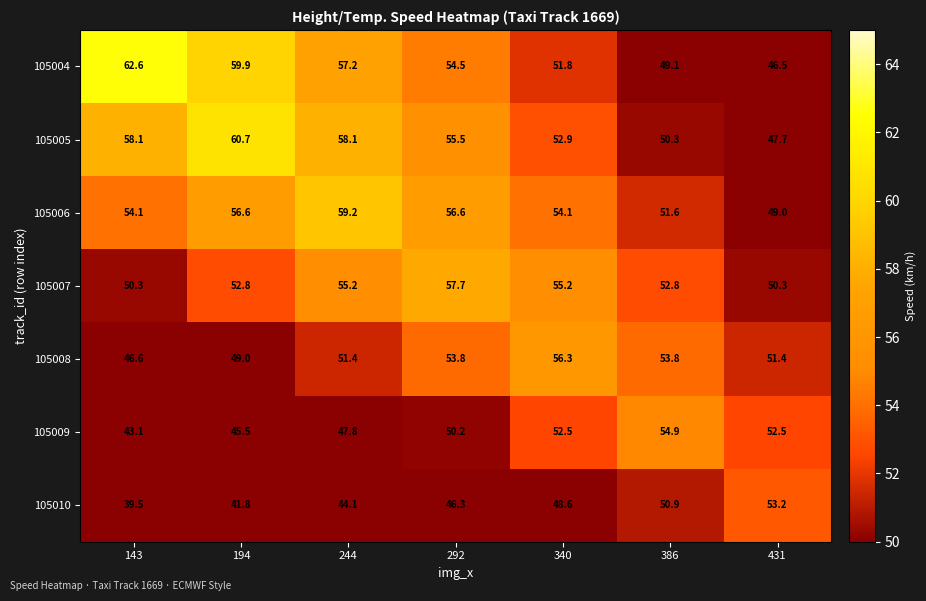

What is the lowest value of the 105005 series?

47.7